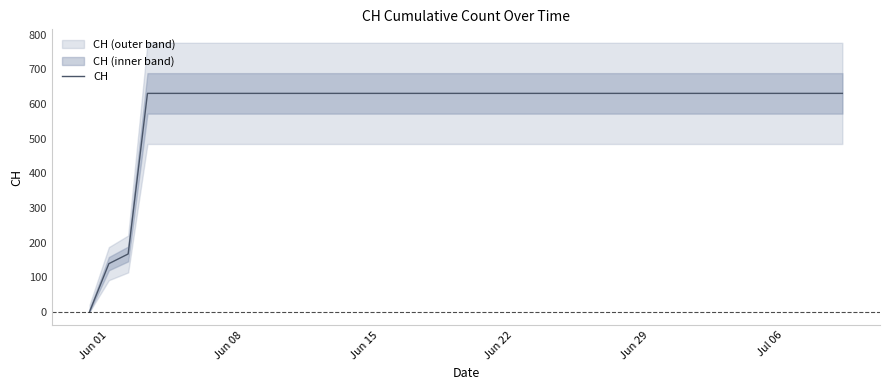

What is the maximum value for CH?

631